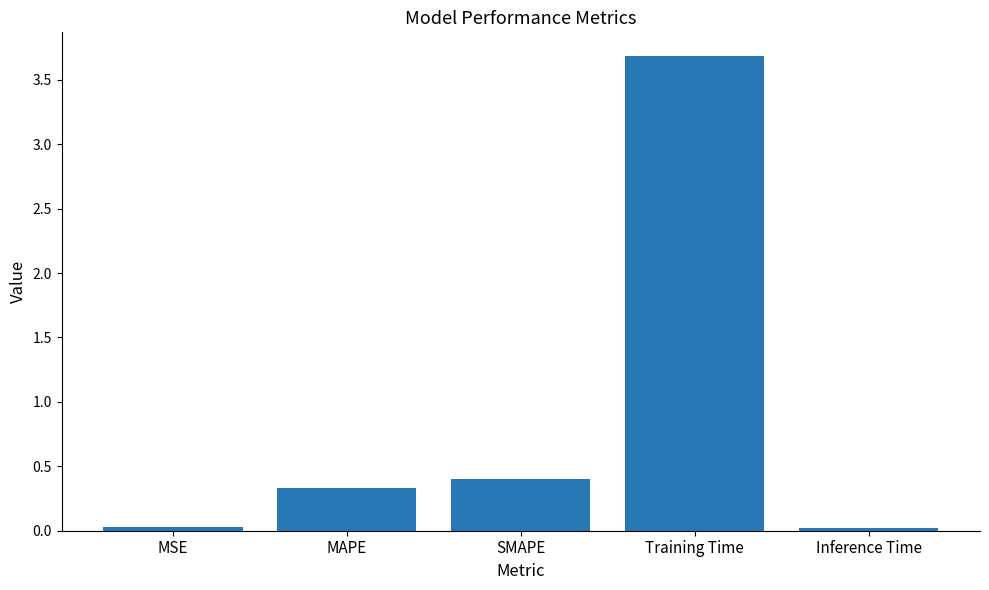

What value does the data have at SMAPE?

0.4